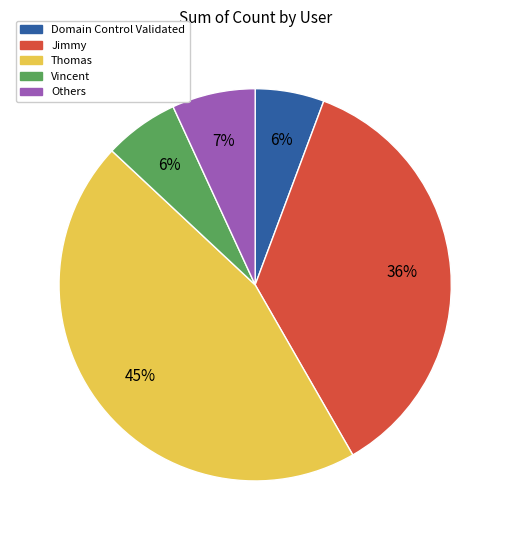

Does Thomas represent more than half of the total?

No